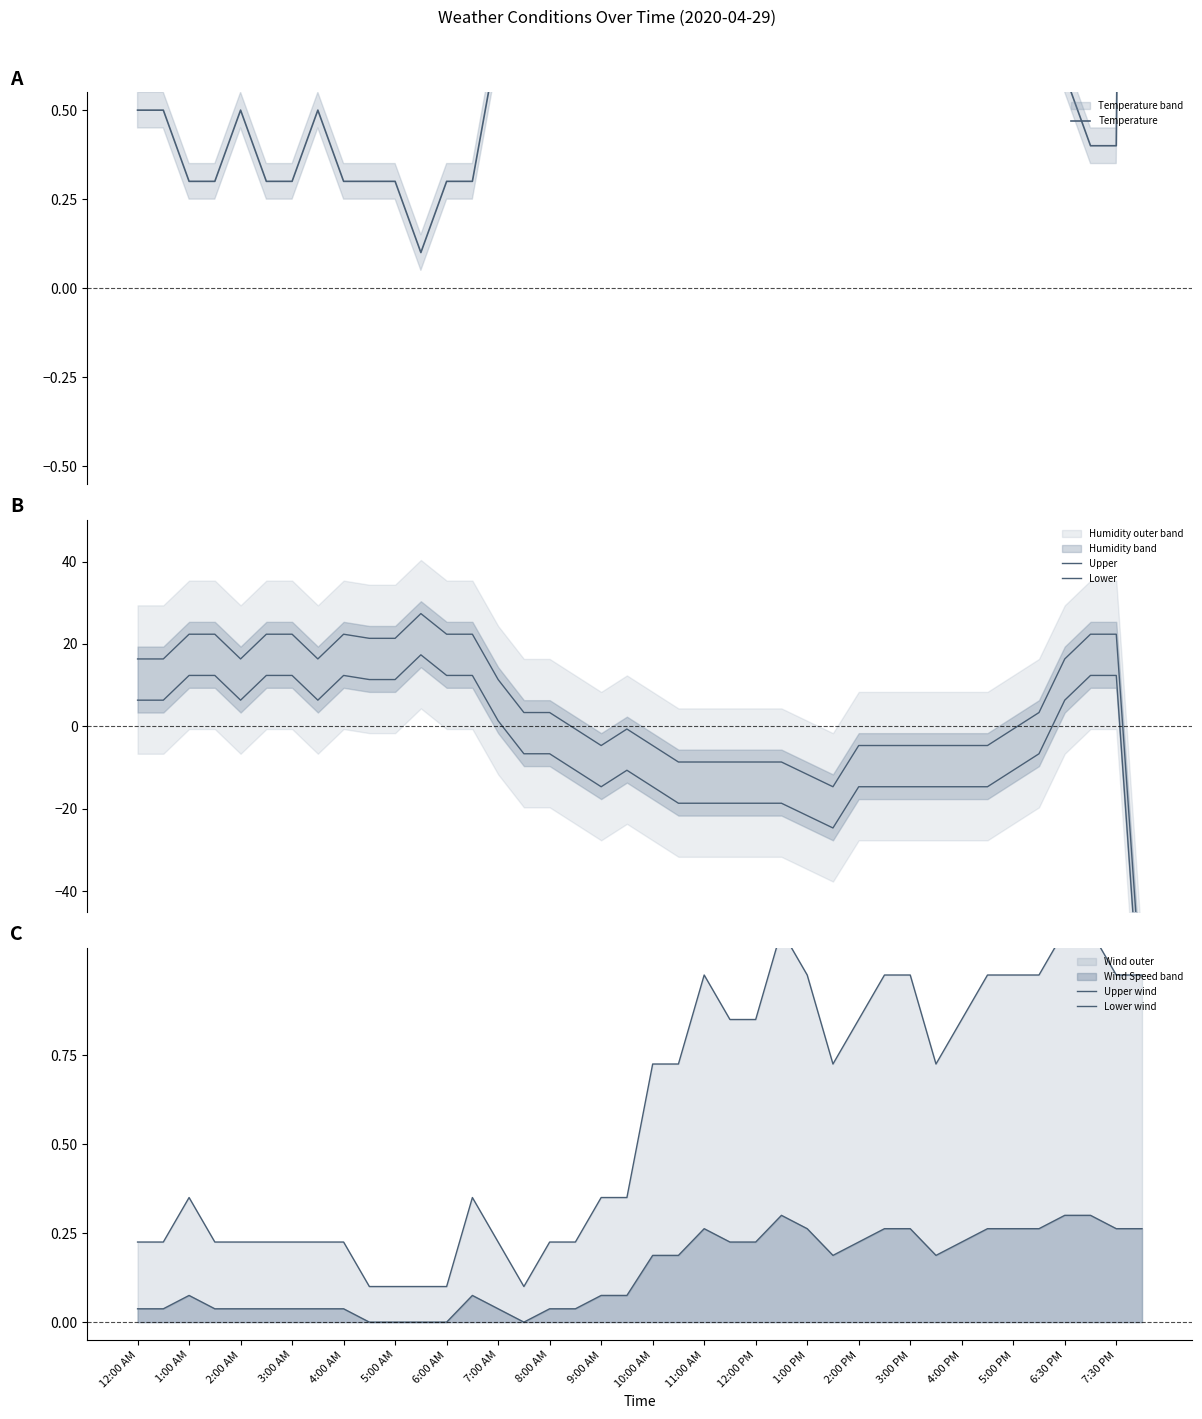

Is the value of Upper at 20 greater than the value of Lower wind at 39?

No